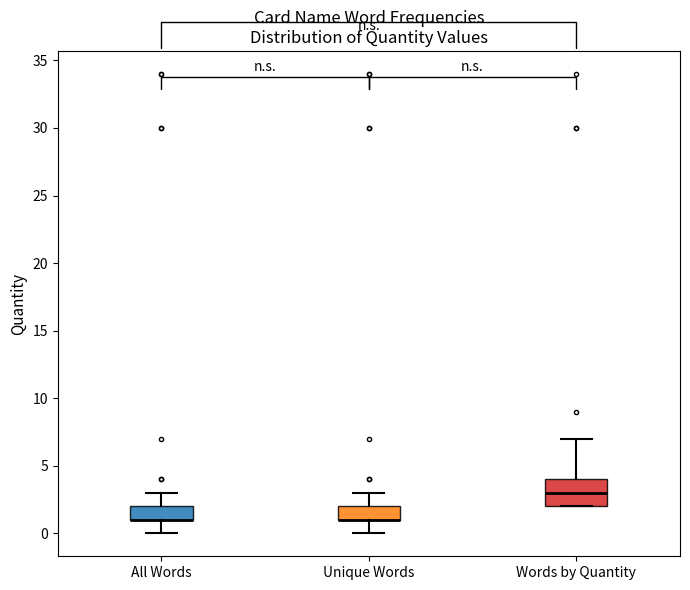

Where does the upper whisker of the box for Words by Quantity end on the y-axis? The values are not printed on the chart, so give them approximately, as read against the axis.

7